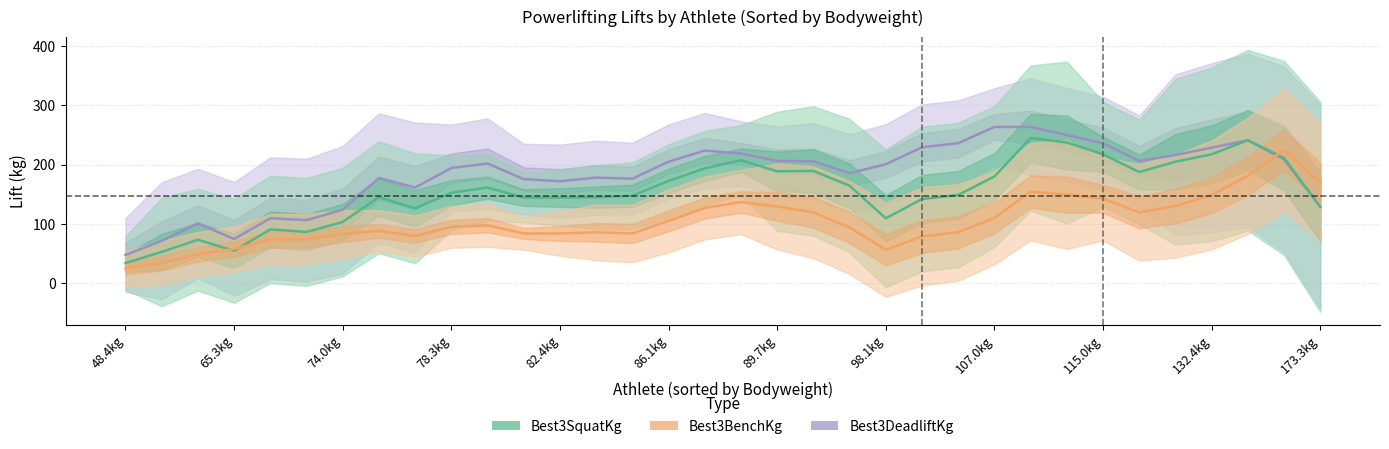

What is the greatest value displayed?

263.8